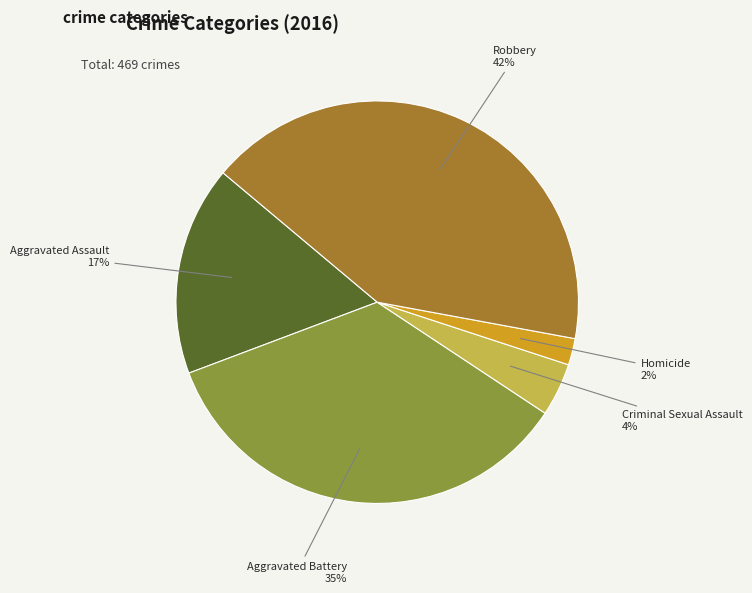

Is there a majority slice in this chart?

No